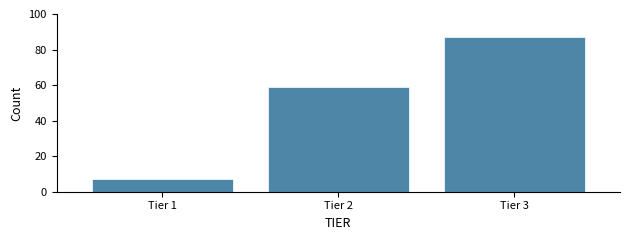

Reading left to right, extract all data points from this chart.

7	59	87